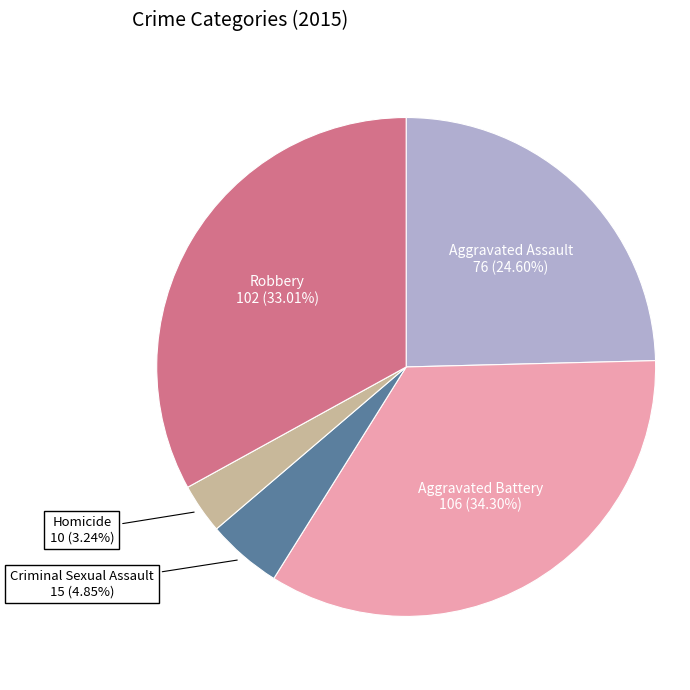

Rank the categories by value from highest to lowest.

Aggravated Battery, Robbery, Aggravated Assault, Criminal Sexual Assault, Homicide